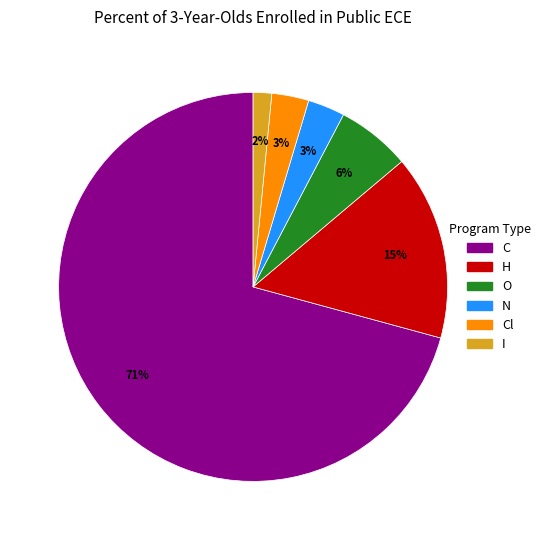

To the nearest percent, what is the average slice percentage?

17%